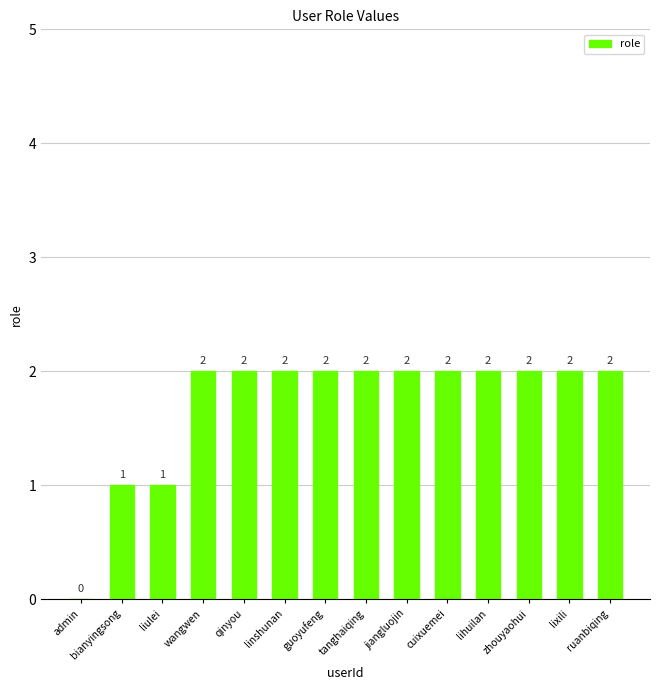

What is the change in value from bianyingsong to lixili?

+1